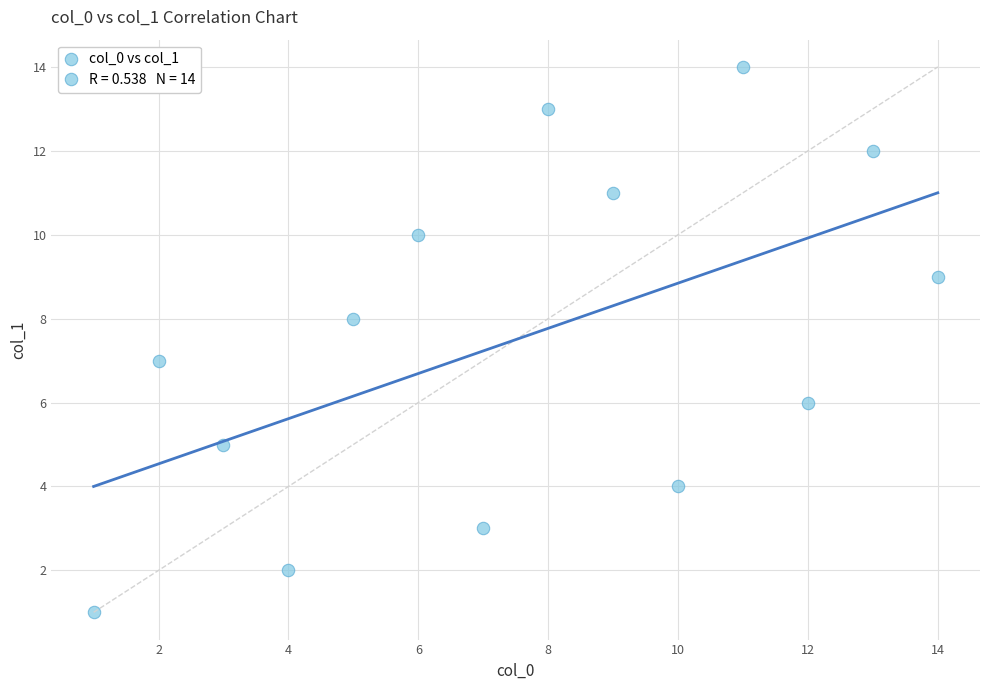

What is the range of X values (max minus min)?

13